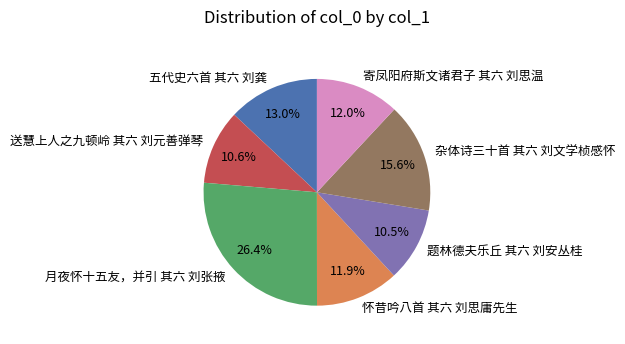

How many slices are in this pie chart?

7